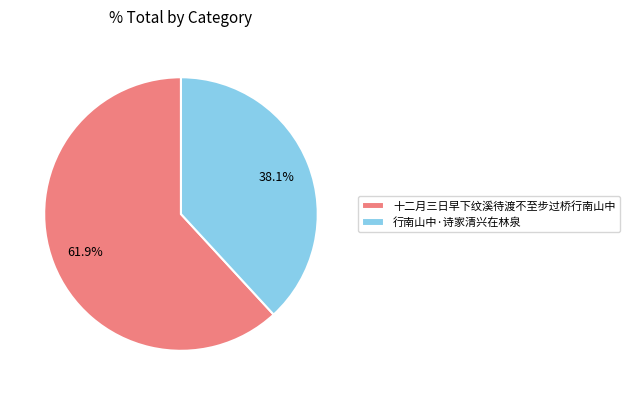

To the nearest percent, what is the difference between the largest and smallest slice percentages?

24%